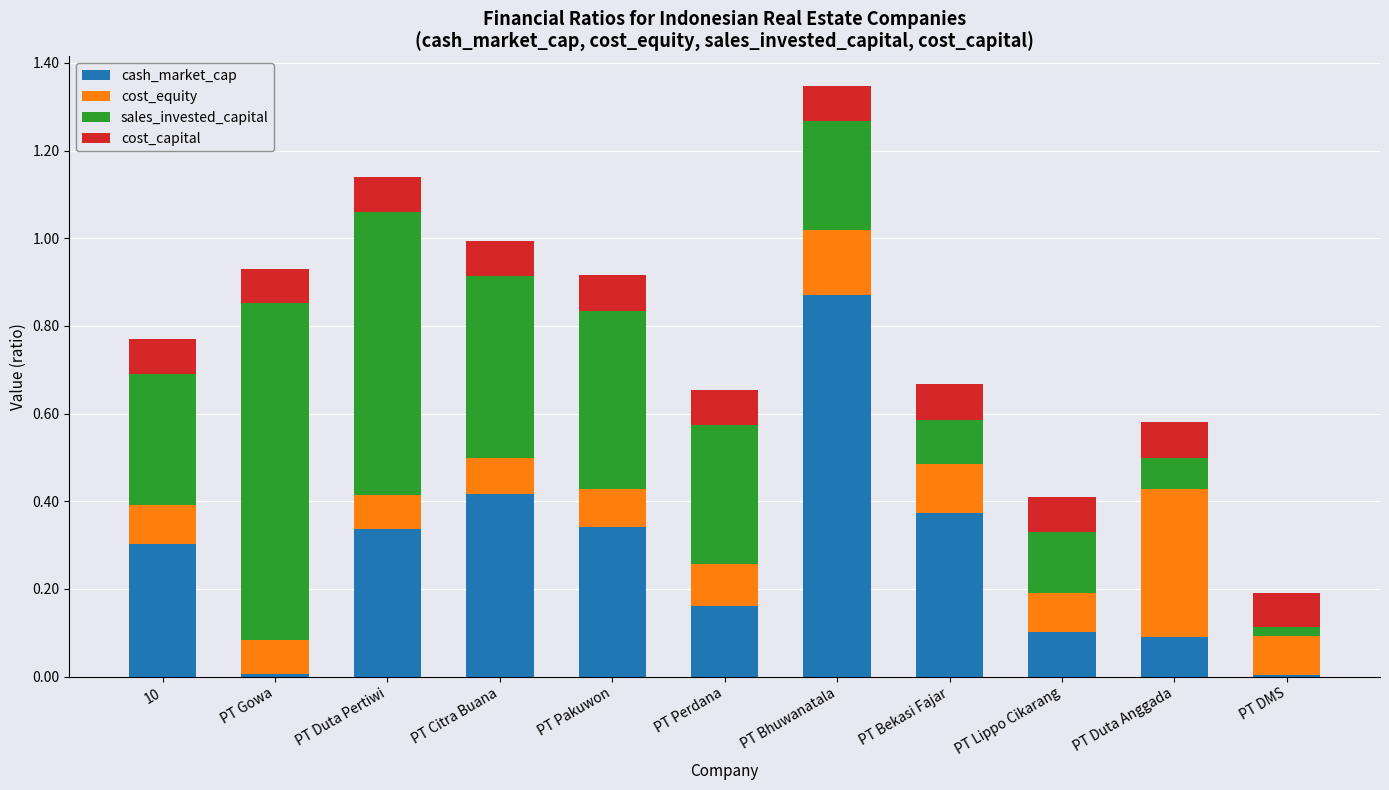

What is the total value across all series at PT Bhuwanatala?

1.3